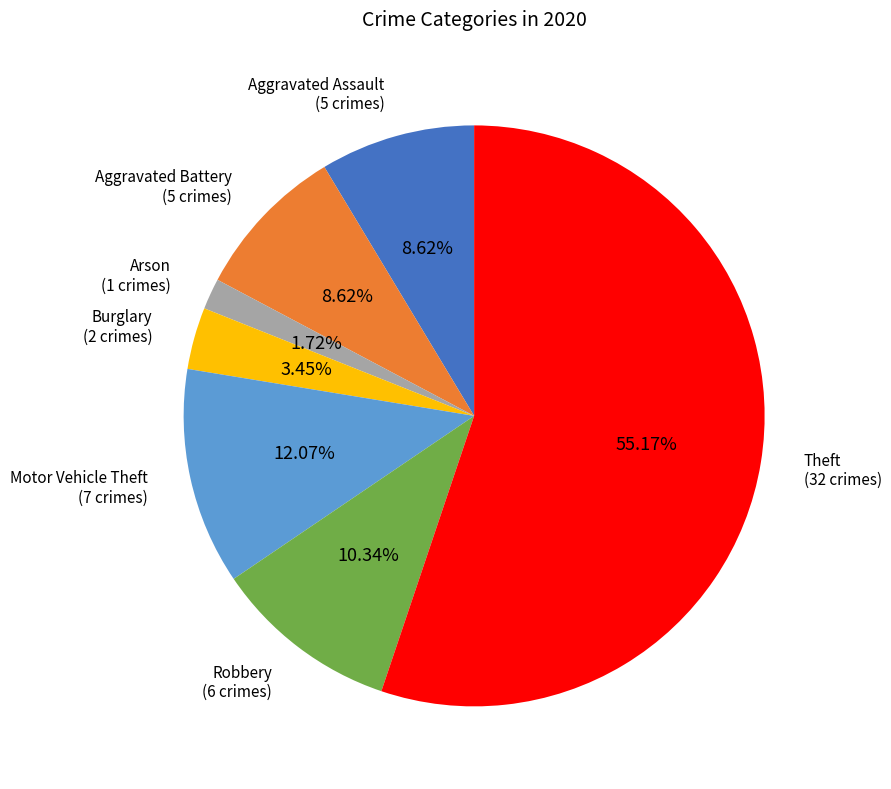

Is there a majority slice in this chart?

Yes